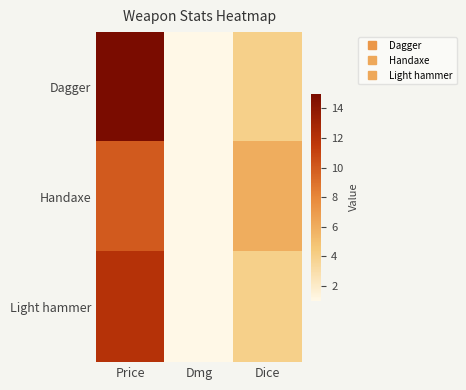

Reading left to right, what are all the values shown in this chart?

Dagger: Price=15	Dmg=1	Dice=4
Handaxe: Price=10	Dmg=1	Dice=6
Light hammer: Price=12	Dmg=1	Dice=4